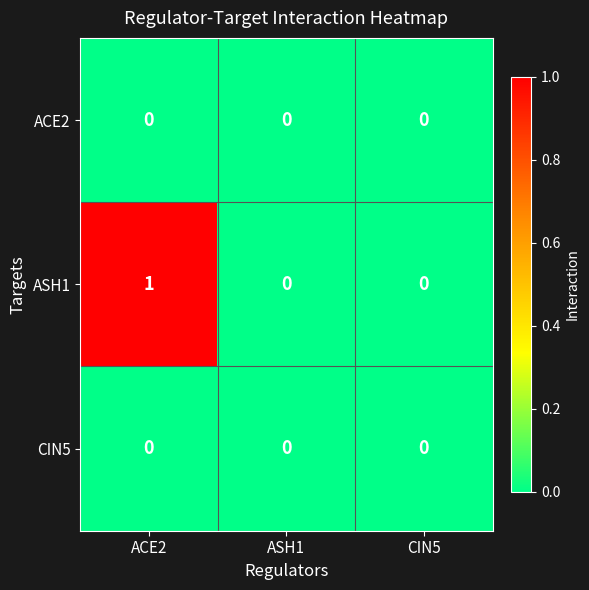

Which series has the largest total across all categories?

ASH1